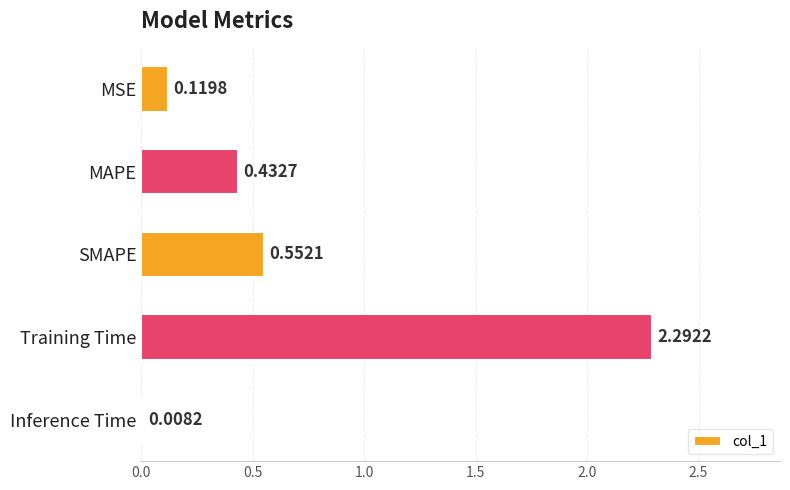

At which category does the chart reach its peak across all series?

Training Time